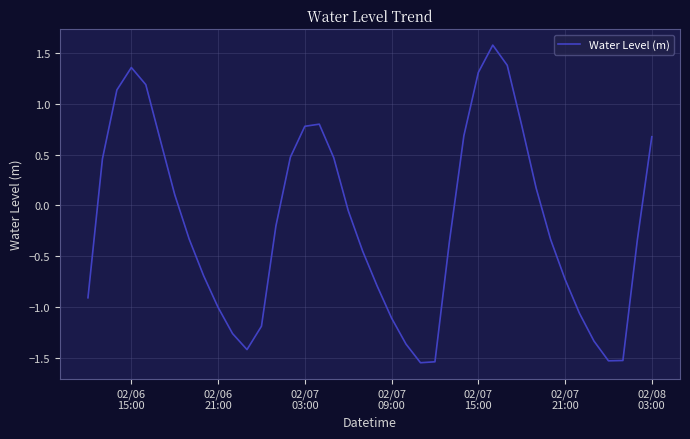

What is the greatest value displayed?

1.6